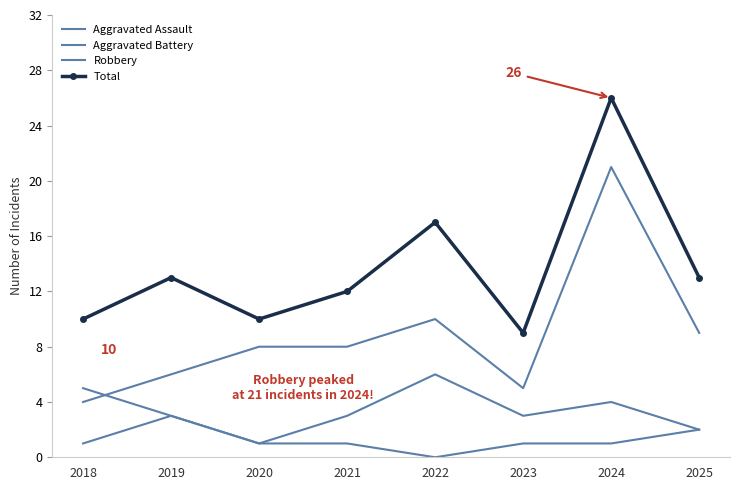

How many data points in Aggravated Assault are above 1?

2